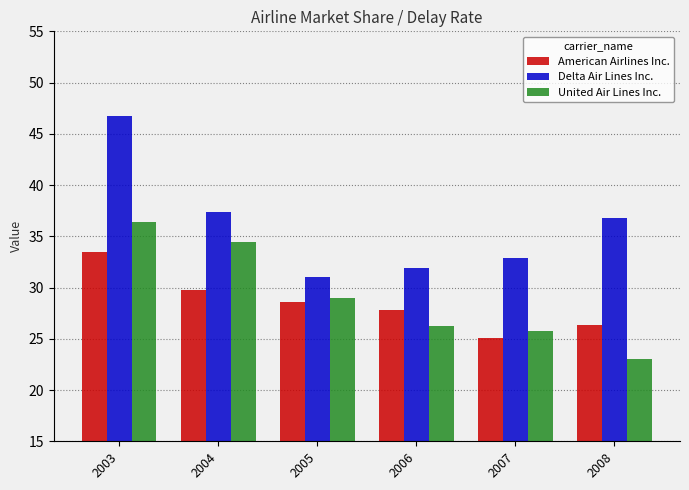

What is the value of the Delta Air Lines Inc. bar at the 4th from the left?

31.9